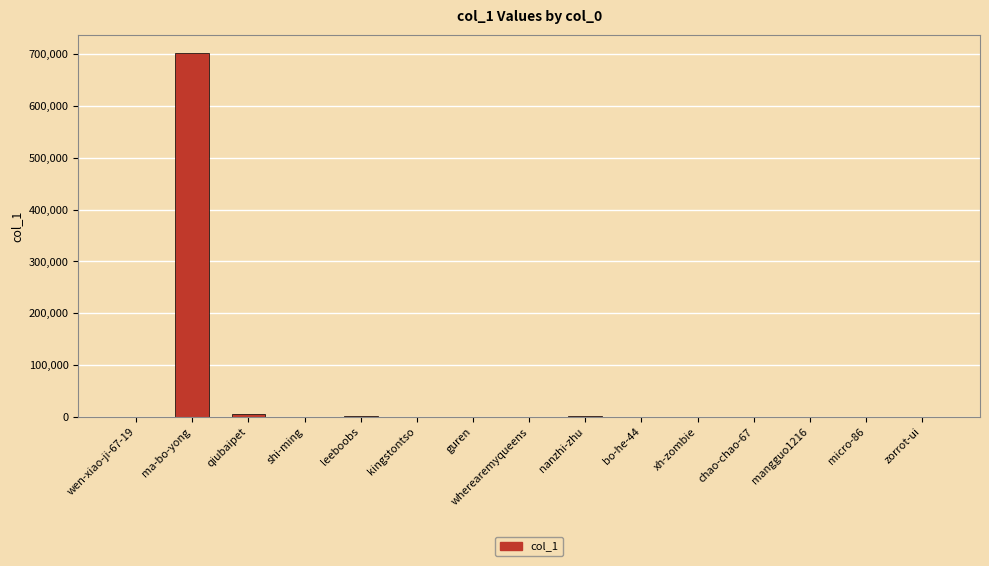

Where does the data first go above 179?

ma-bo-yong